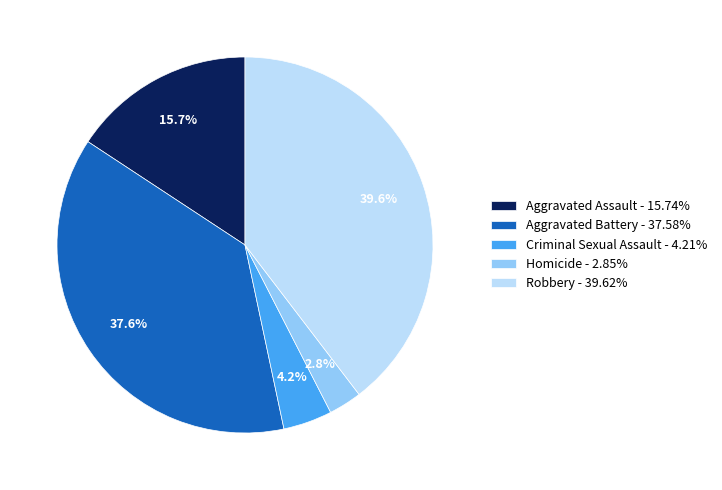

Which category has the biggest portion of the pie?

Robbery